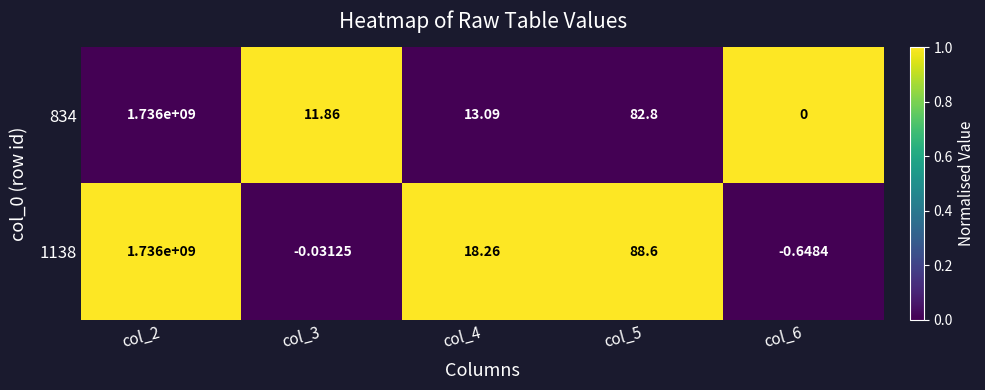

Is the value of 1138 at col_3 greater than the value of 834 at col_2?

No